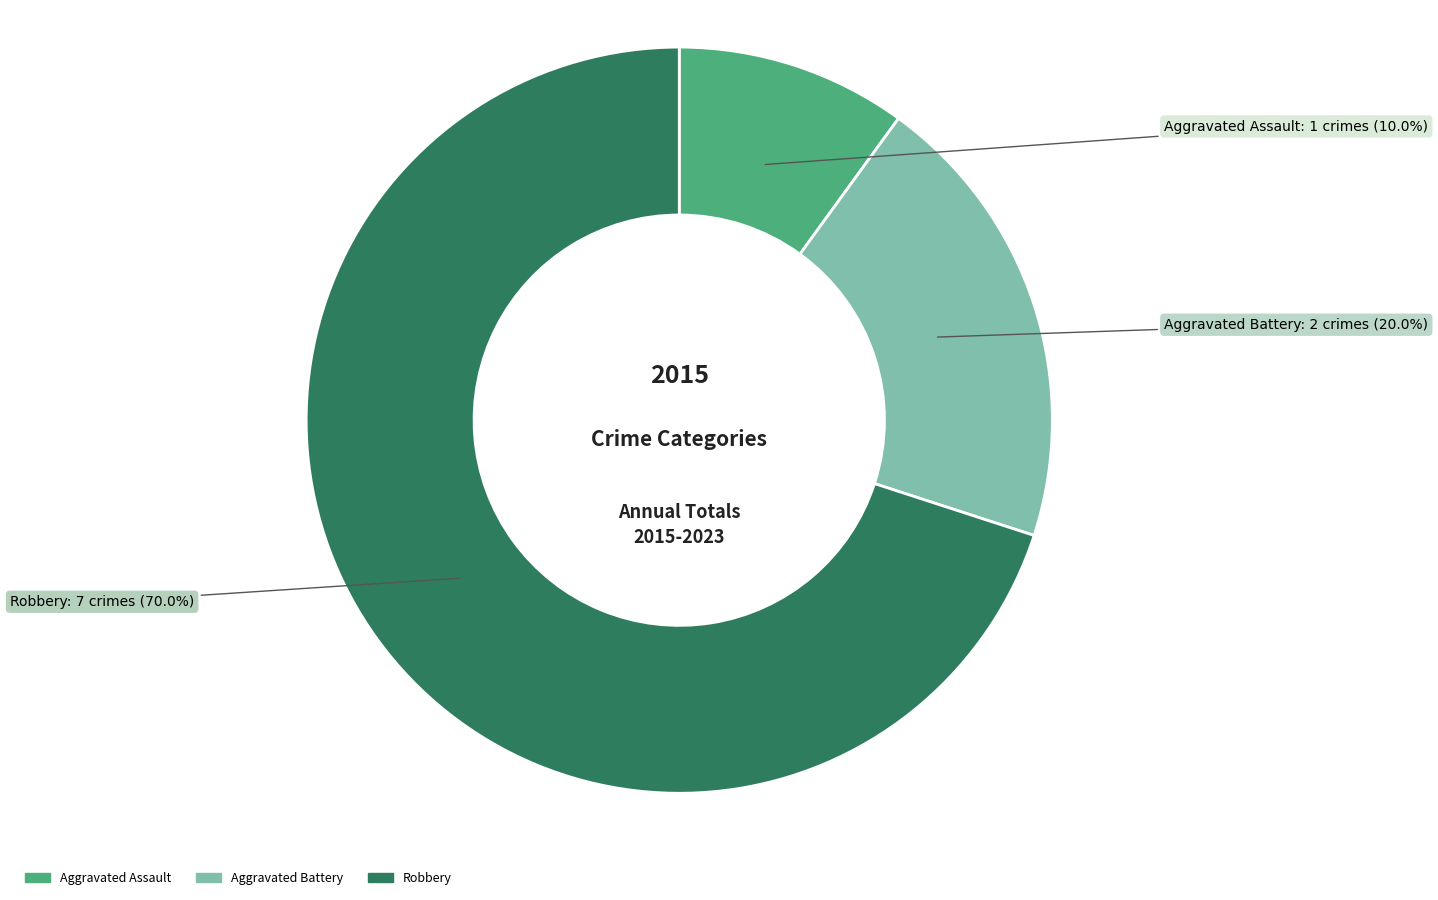

Count the number of slices in the pie.

3